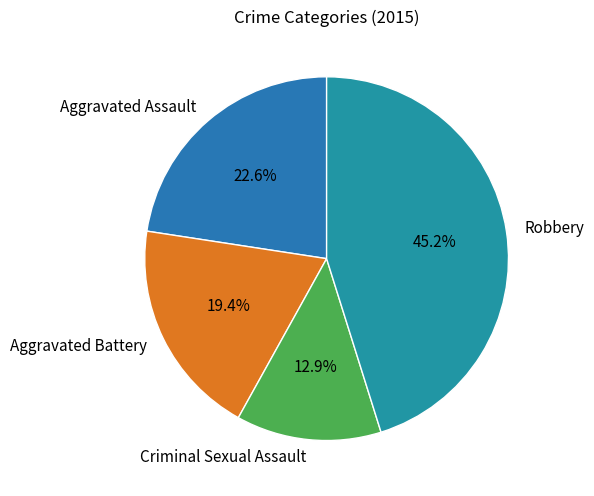

Is the sum of Aggravated Assault and Robbery greater than half?

Yes